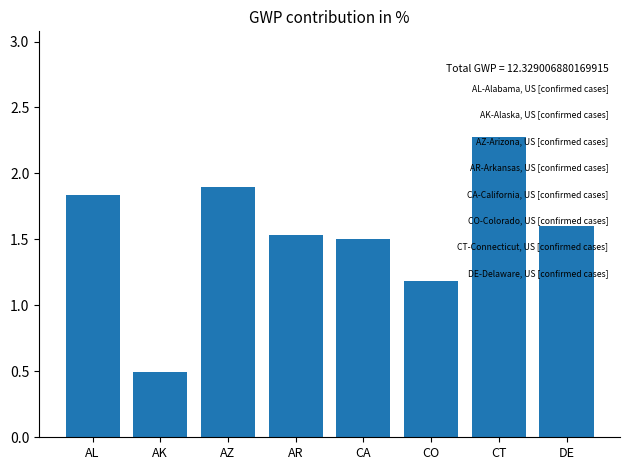

The chart shows a value of 1.5 at CA. True or false?

True